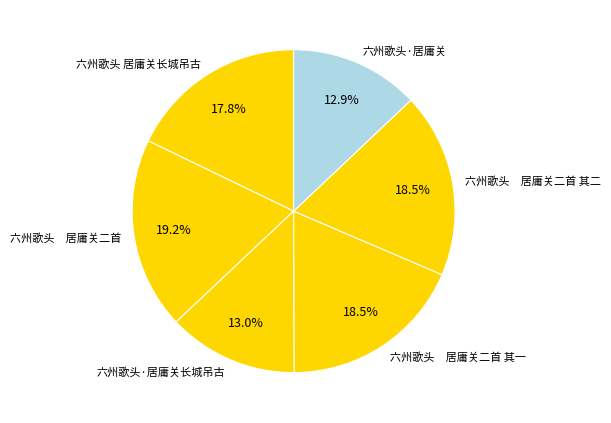

To the nearest percent, what is the average slice percentage?

17%